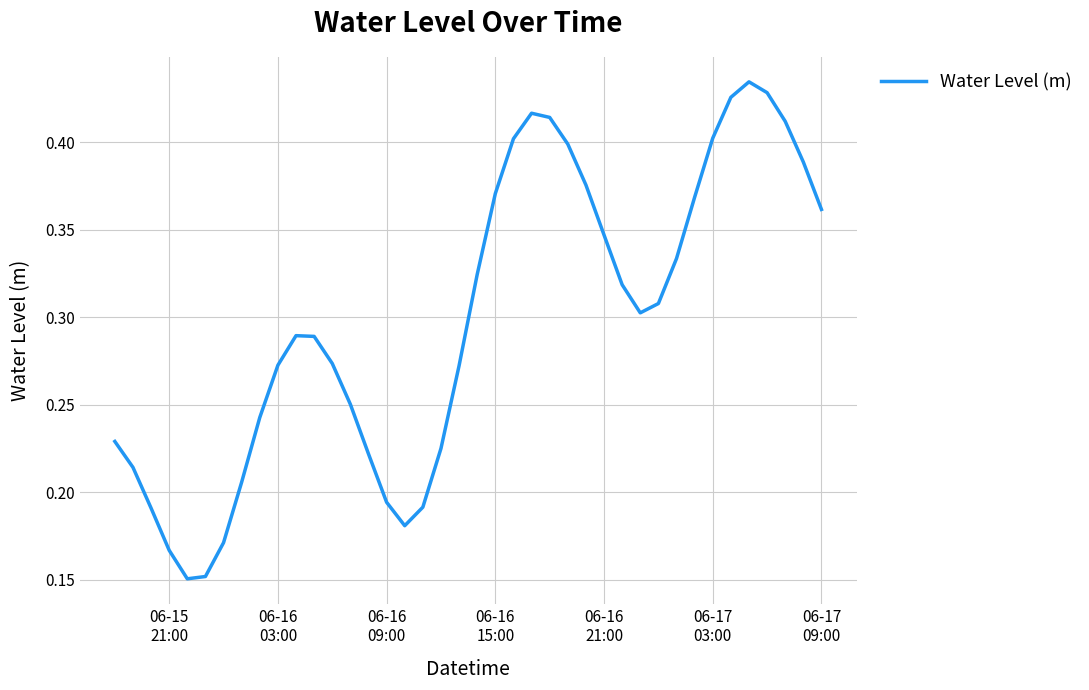

How many lines are shown in the chart?

1